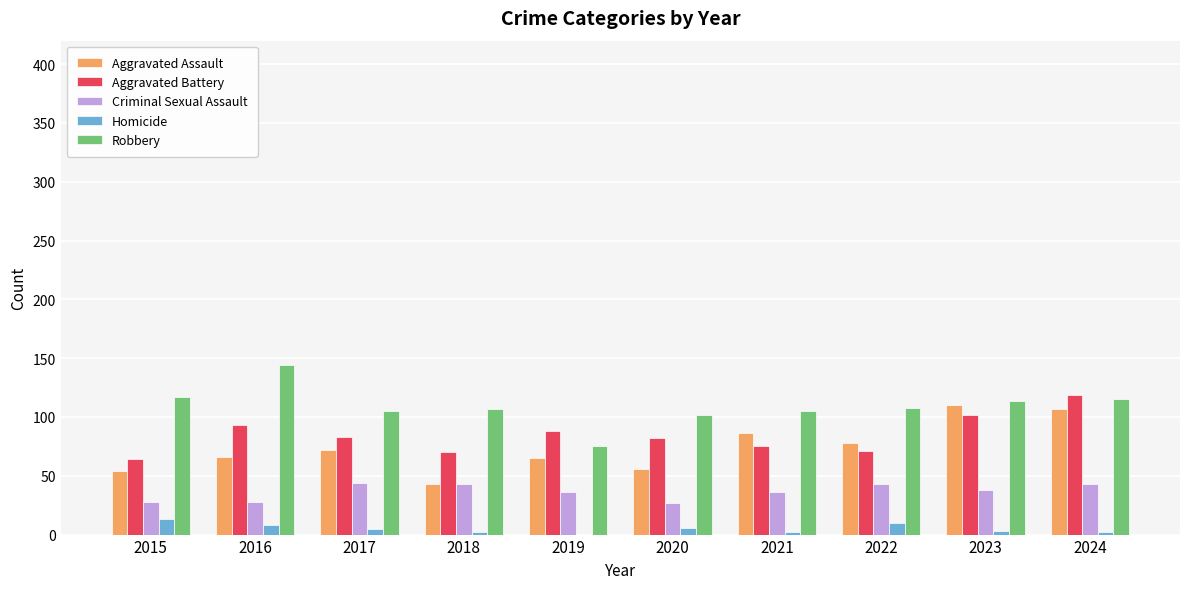

True or false: Robbery has a value of 180 at 2015.

False